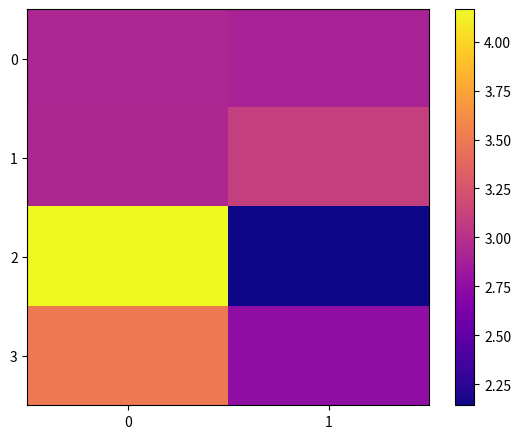

What is the total value across all series at 0?

13.5